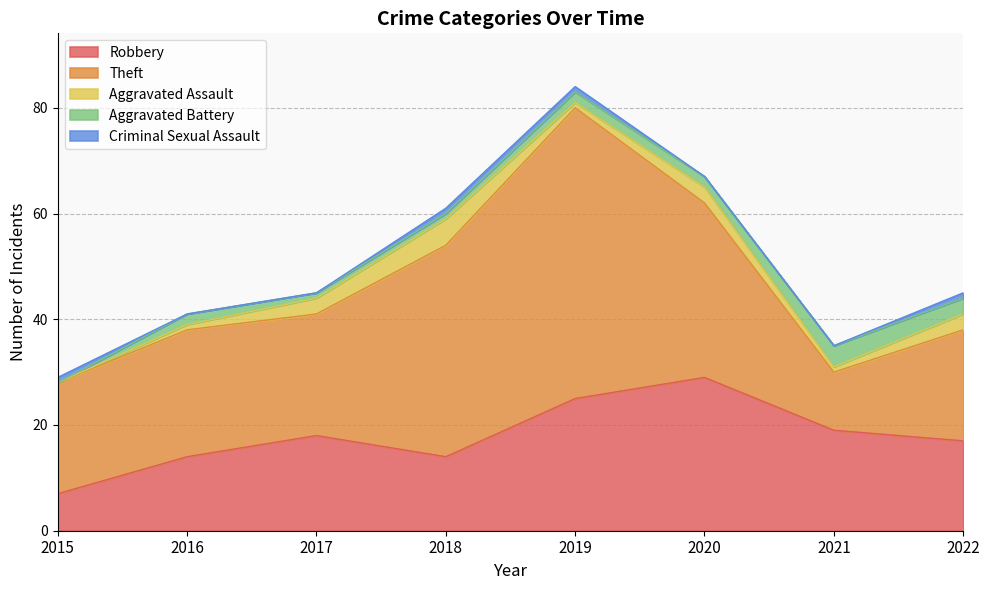

Is the value of Criminal Sexual Assault at 2016 greater than the value of Theft at 2021?

No